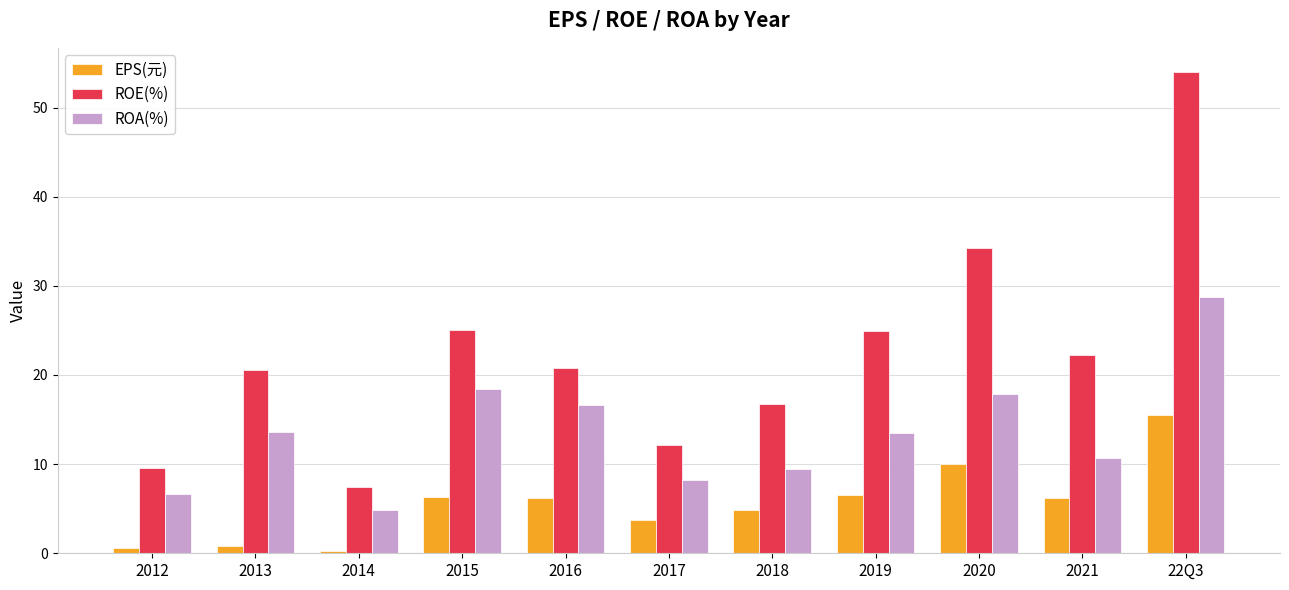

Which series has the widest spread of values?

ROE(%)